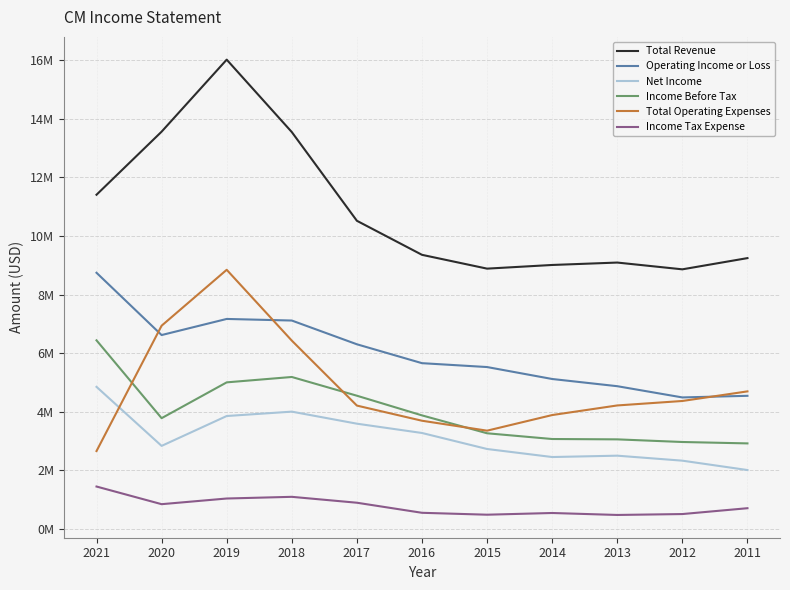

At which category does Net Income reach its first local peak?

2018